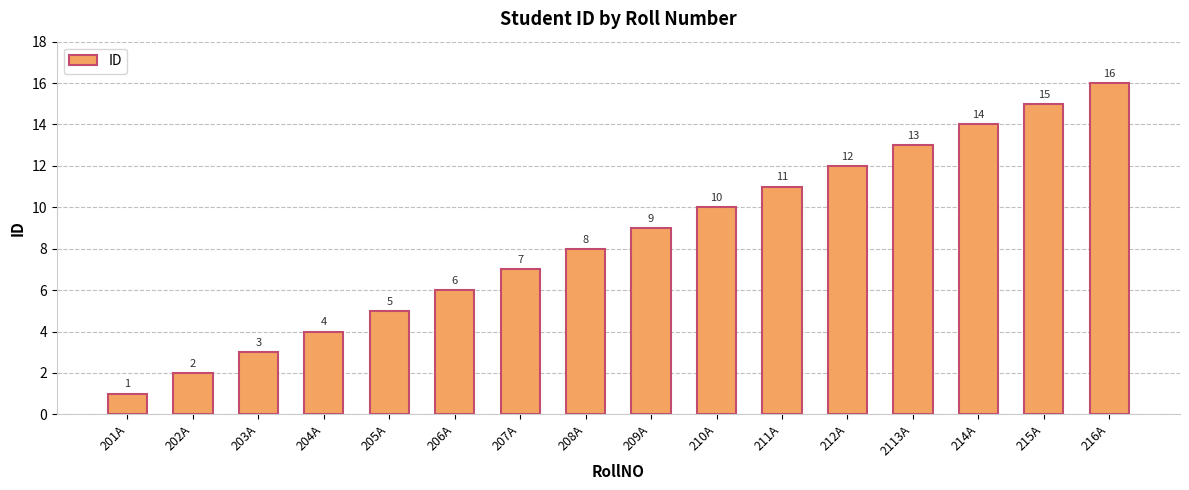

Reading right to left, what are all the values shown in this chart?

16	15	14	13	12	11	10	9	8	7	6	5	4	3	2	1